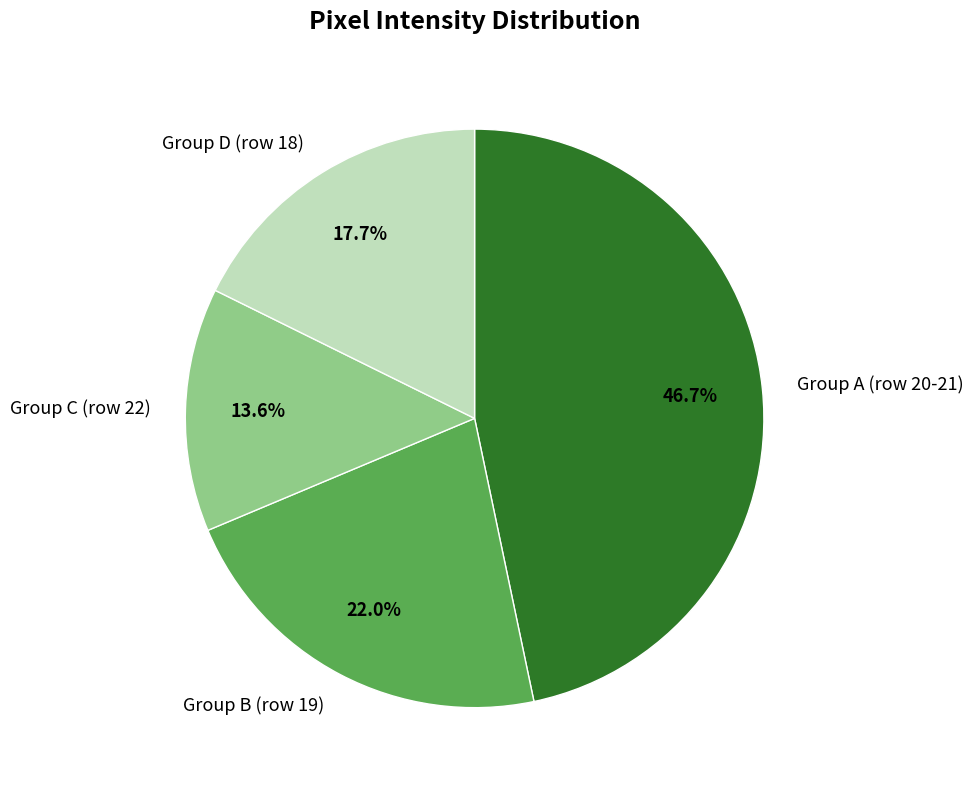

Between Group D (row 18) and Group C (row 22), which is larger?

Group D (row 18)